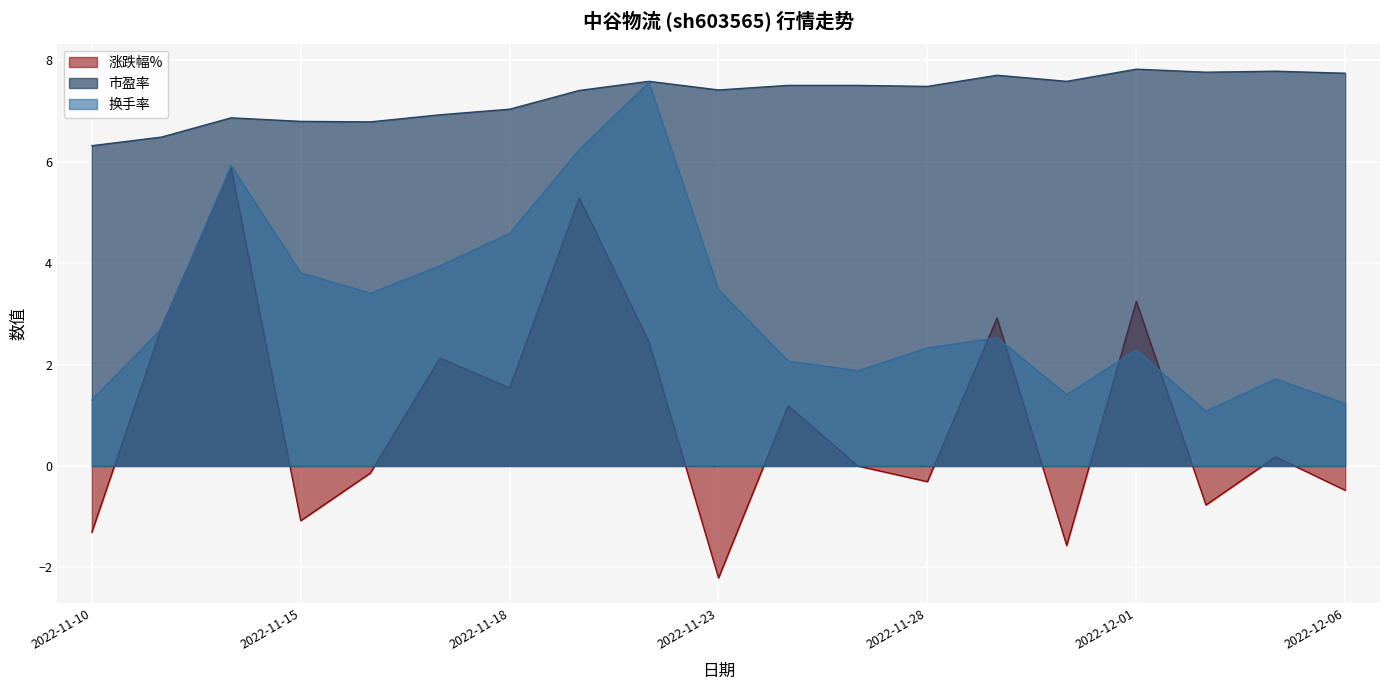

What is the label of the 9th point from the left?

2022-11-22